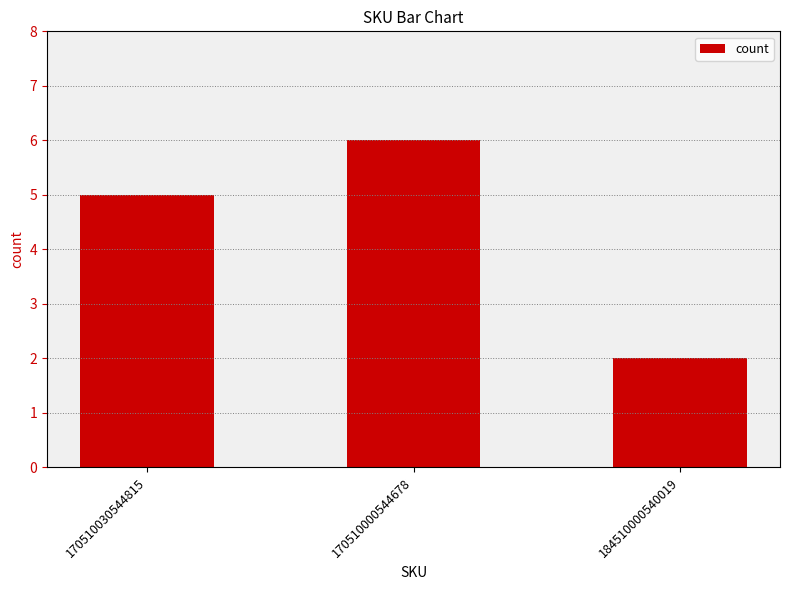

Rank the categories by value from highest to lowest.

170510000544678, 170510030544815, 184510000540019